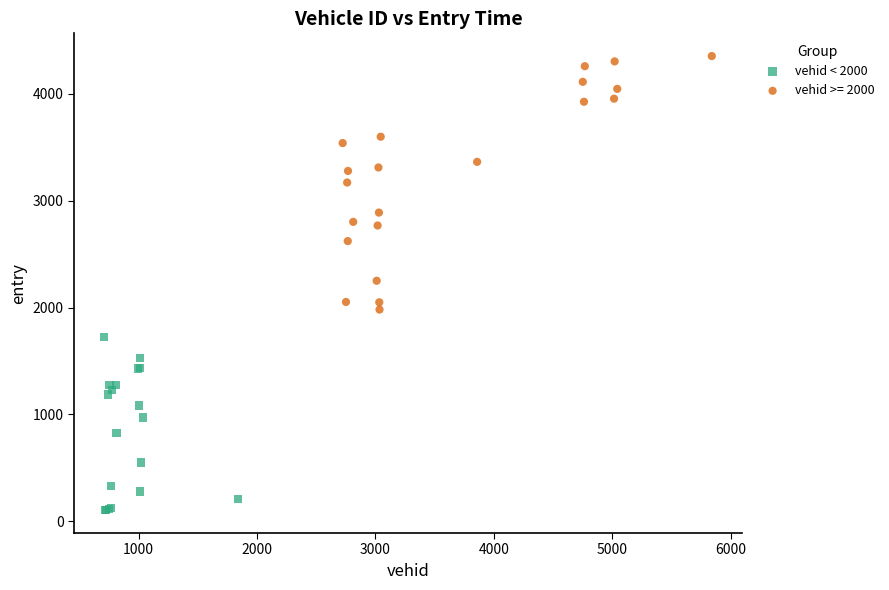

Which series has the widest spread of Y values?

vehid >= 2000